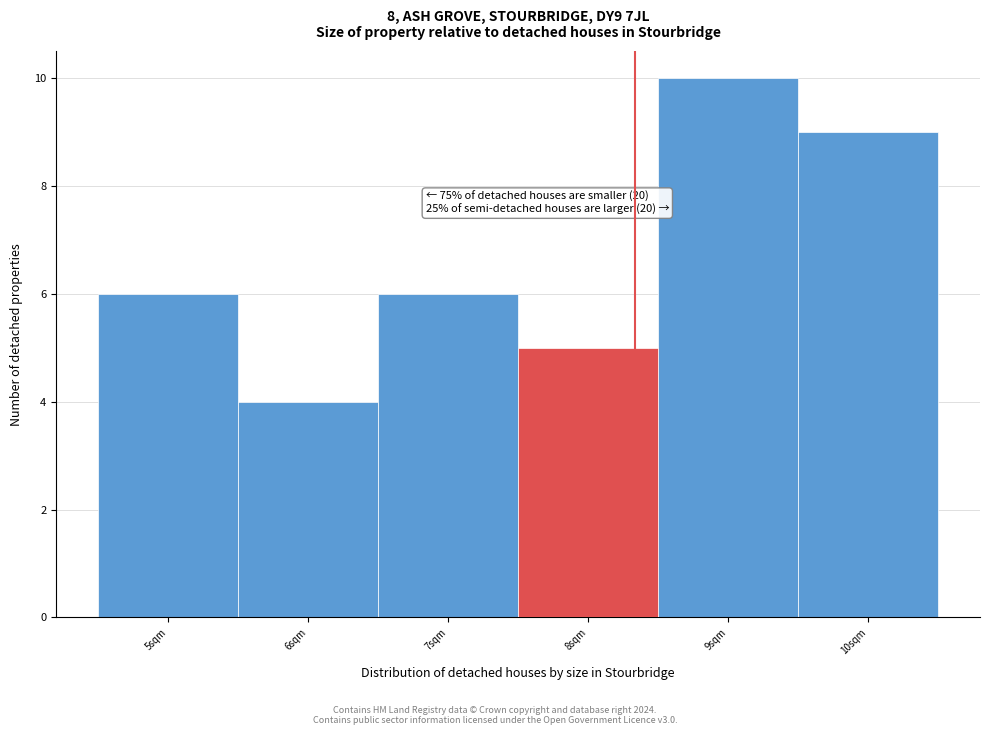

Reading left to right, what are all the values shown in this chart?

5sqm=6	6sqm=4	7sqm=6	8sqm=5	9sqm=10	10sqm=9